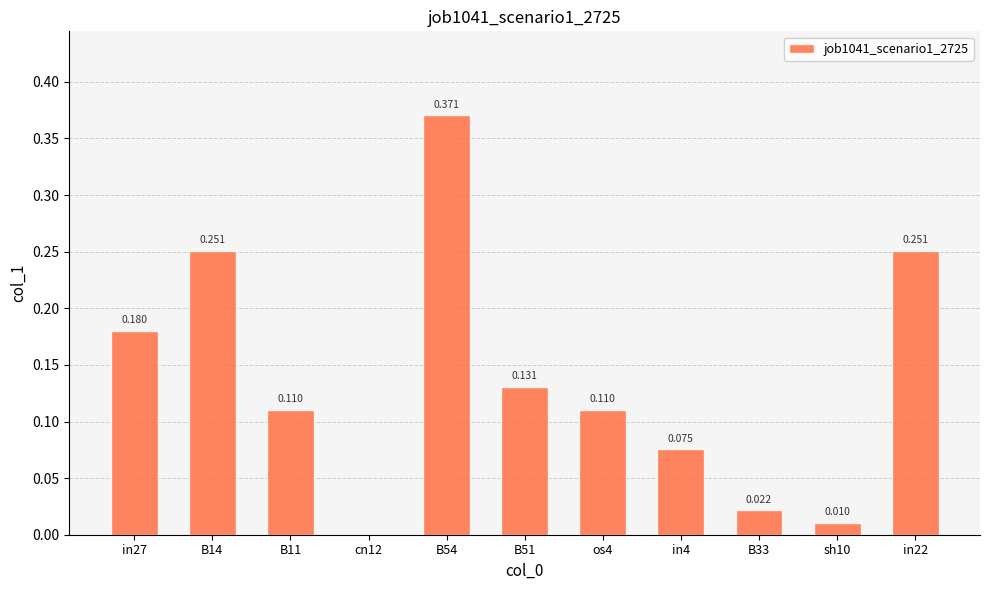

Reading left to right, extract all data points from this chart.

in27=0.2	B14=0.3	B11=0.1	cn12=0.0	B54=0.4	B51=0.1	os4=0.1	in4=0.1	B33=0.0	sh10=0.0	in22=0.3